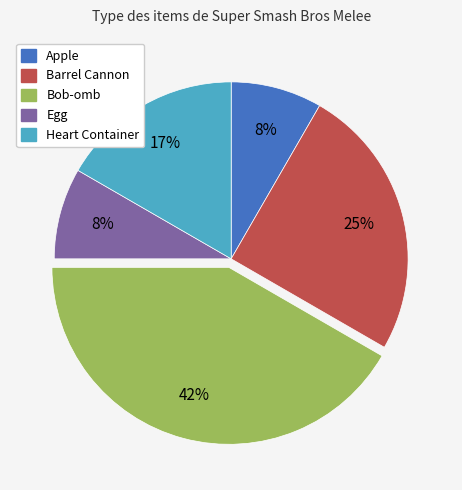

Between Barrel Cannon and Egg, which is larger?

Barrel Cannon